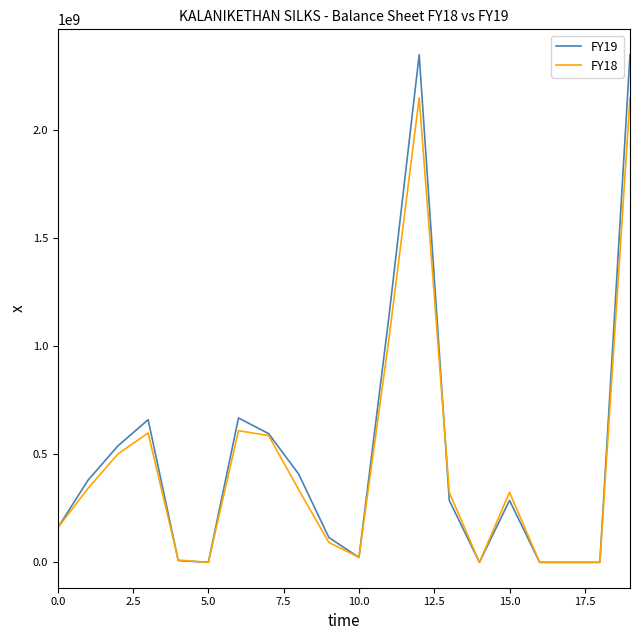

Which series has the widest spread of values?

FY19